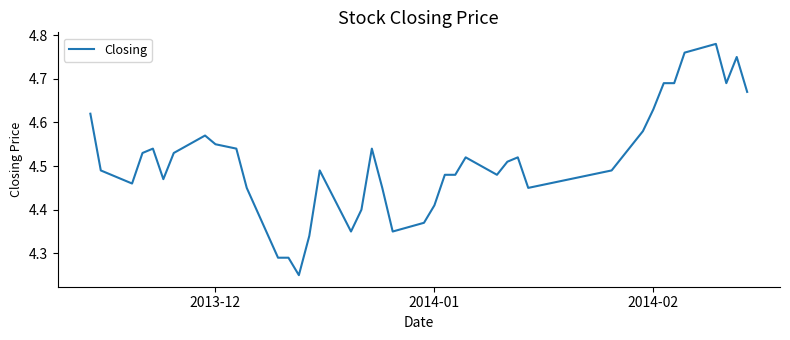

What is the difference between the maximum and minimum values?

0.5